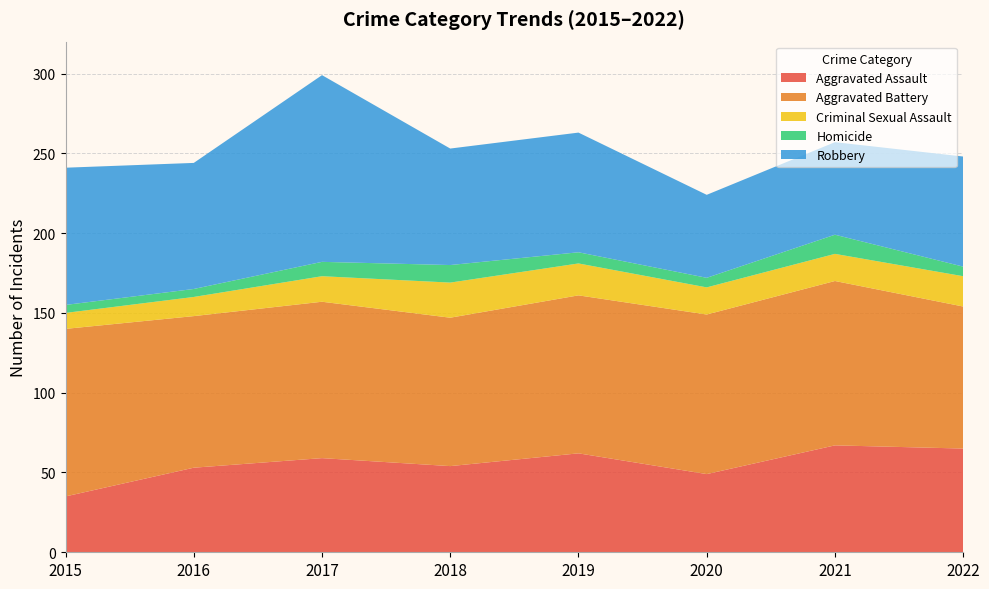

Reading left to right, transcribe all the data shown in this chart.

Aggravated Assault: 35	53	59	54	62	49	67	65
Aggravated Battery: 105	95	98	93	99	100	103	89
Criminal Sexual Assault: 10	12	16	22	20	17	17	19
Homicide: 5	5	9	11	7	6	12	6
Robbery: 86	79	117	73	75	52	58	69